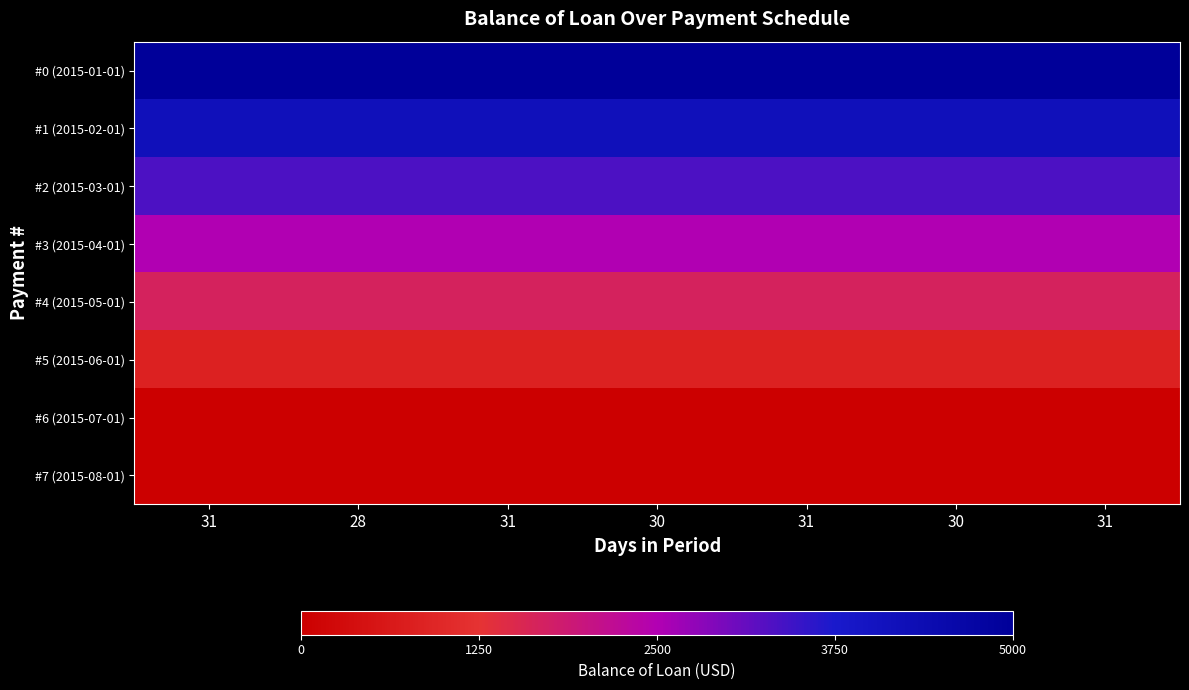

Which has a higher value, 28 or 31?

28